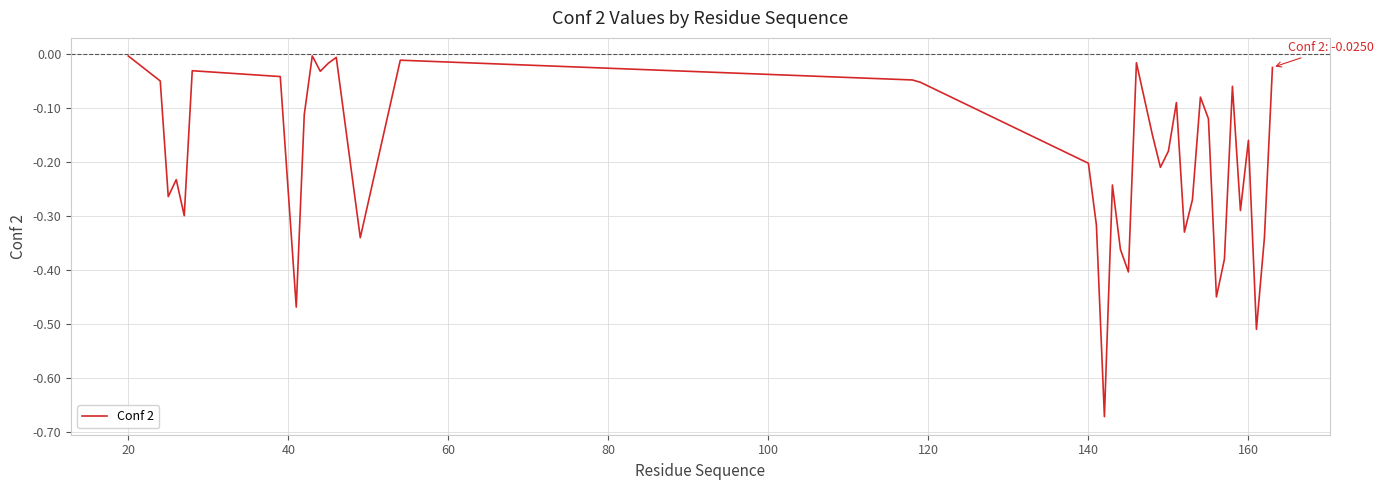

What is the difference between the maximum and minimum values?

0.7